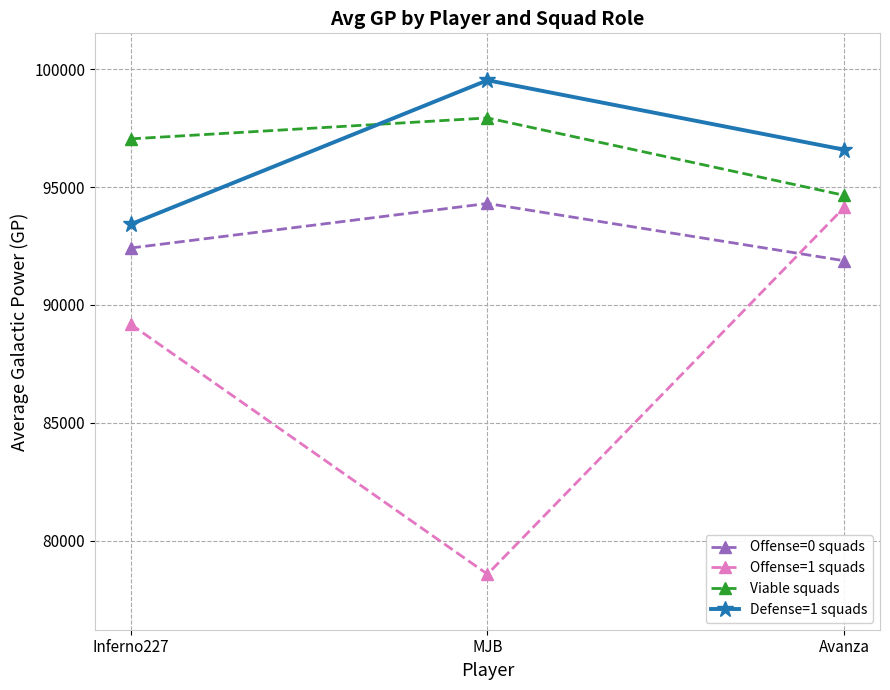

True or false: Offense=0 squads has a value of 92411.0 at Inferno227.

True